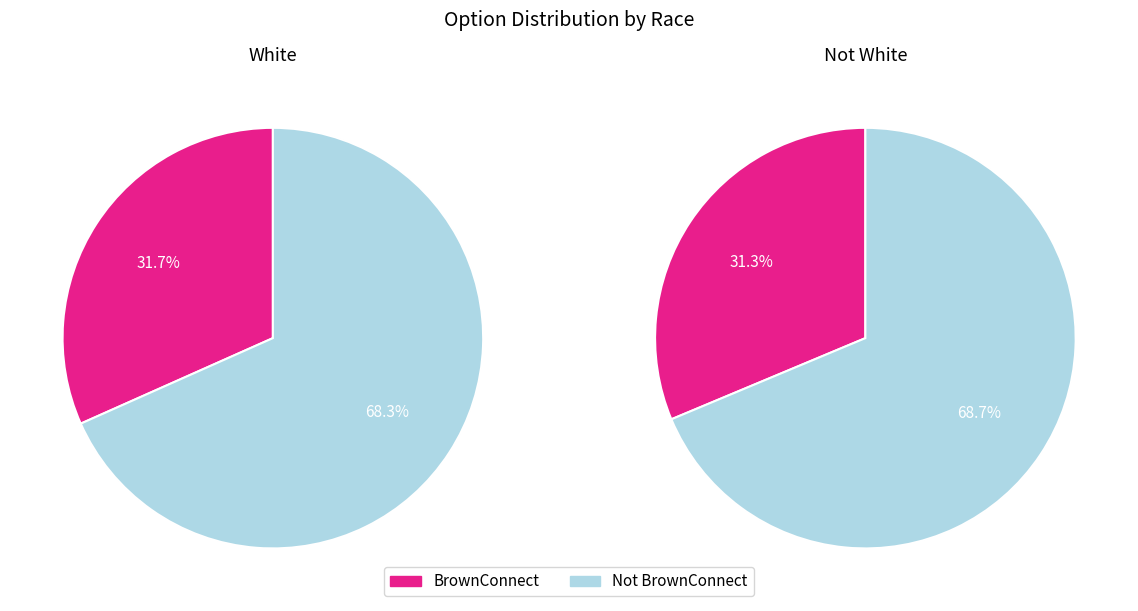

What percentage do BrownConnect and Not BrownConnect together represent?

100.0%